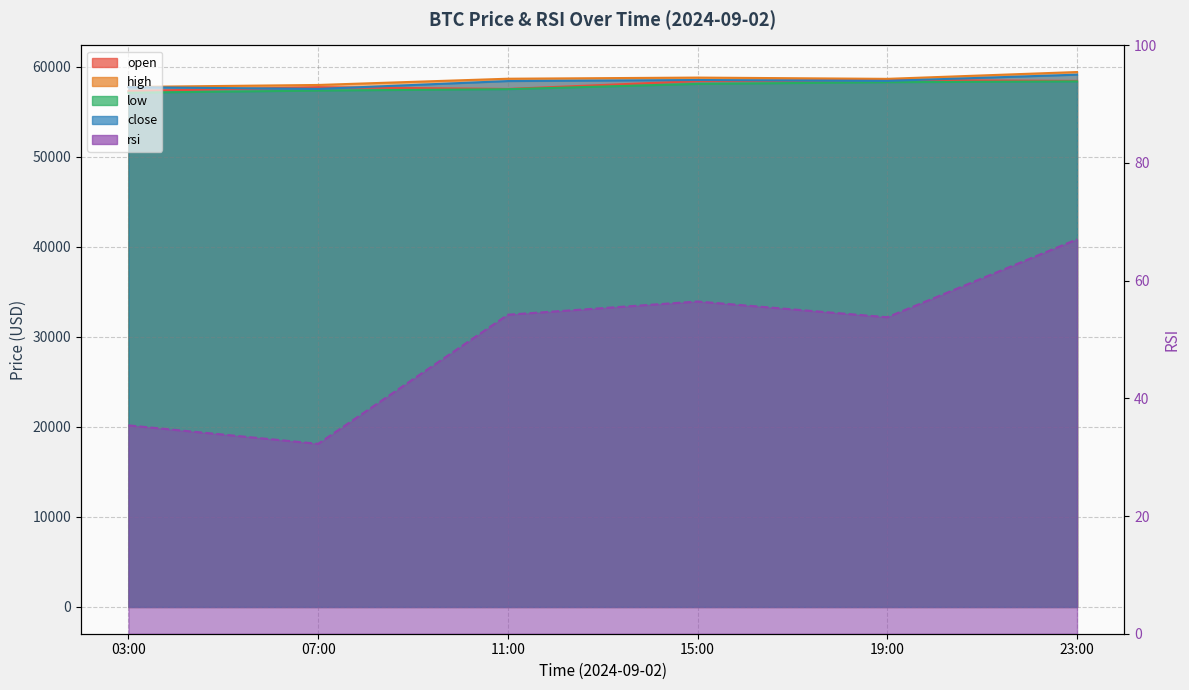

Reading left to right, transcribe all the data shown in this chart.

open: 57301.8	57742.0	57548.0	58422.0	58538.0	58440.0
high: 57767.1	57988.0	58680.8	58808.0	58666.6	59425.7
low: 57128.0	57362.1	57520.1	58104.0	58293.1	58384.6
close: 57742.0	57548.0	58422.0	58538.0	58440.0	59132.1
rsi: 35.4	32.3	54.2	56.5	53.8	67.0